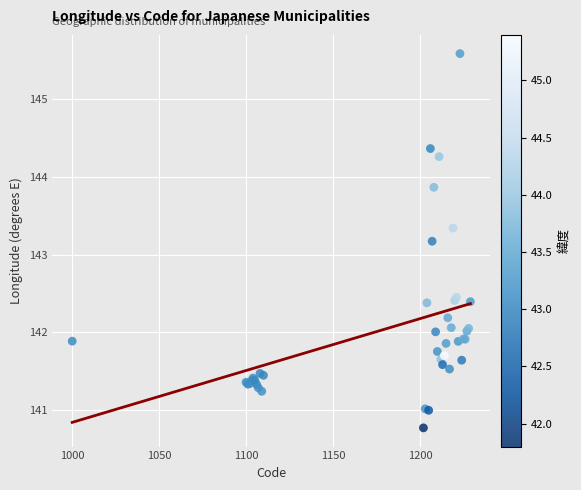

What Y value in the scatter plot is closest to 143?

143.2